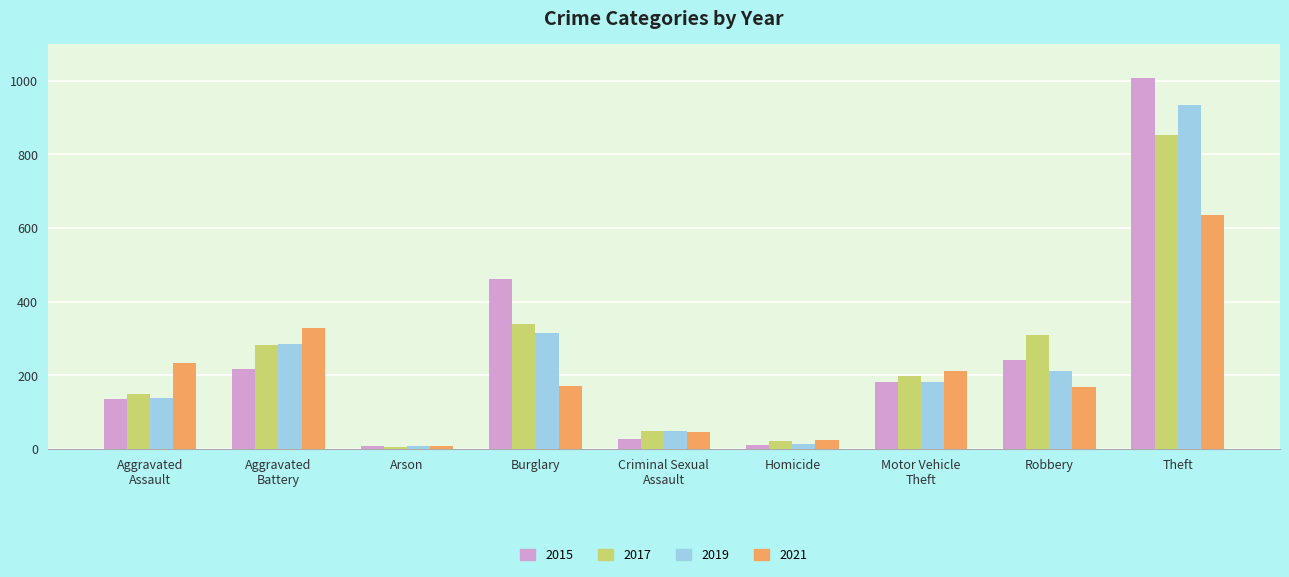

Is it true that 2019 equals 315 at Burglary?

True